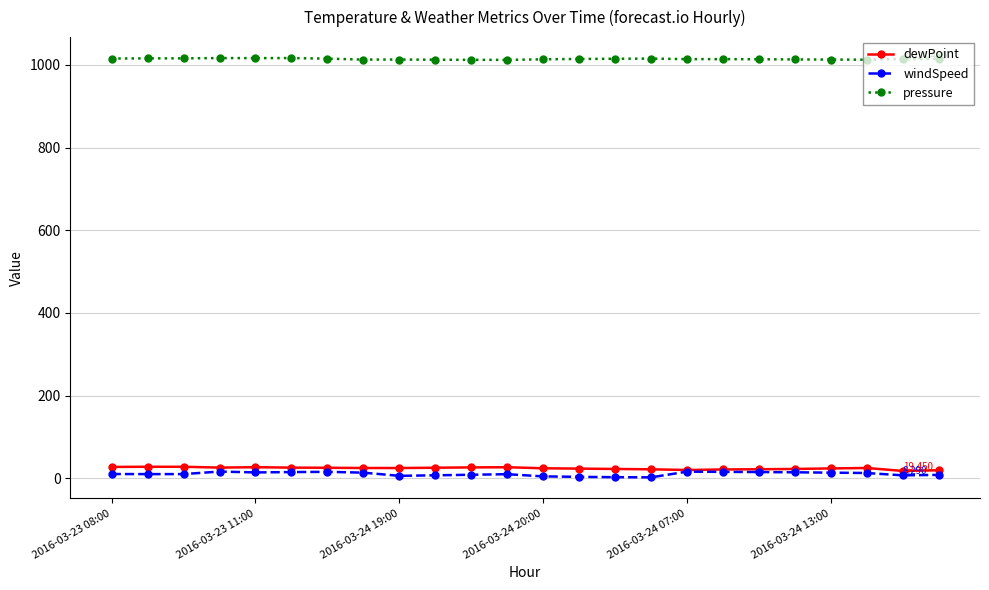

How many series are shown in this chart?

3